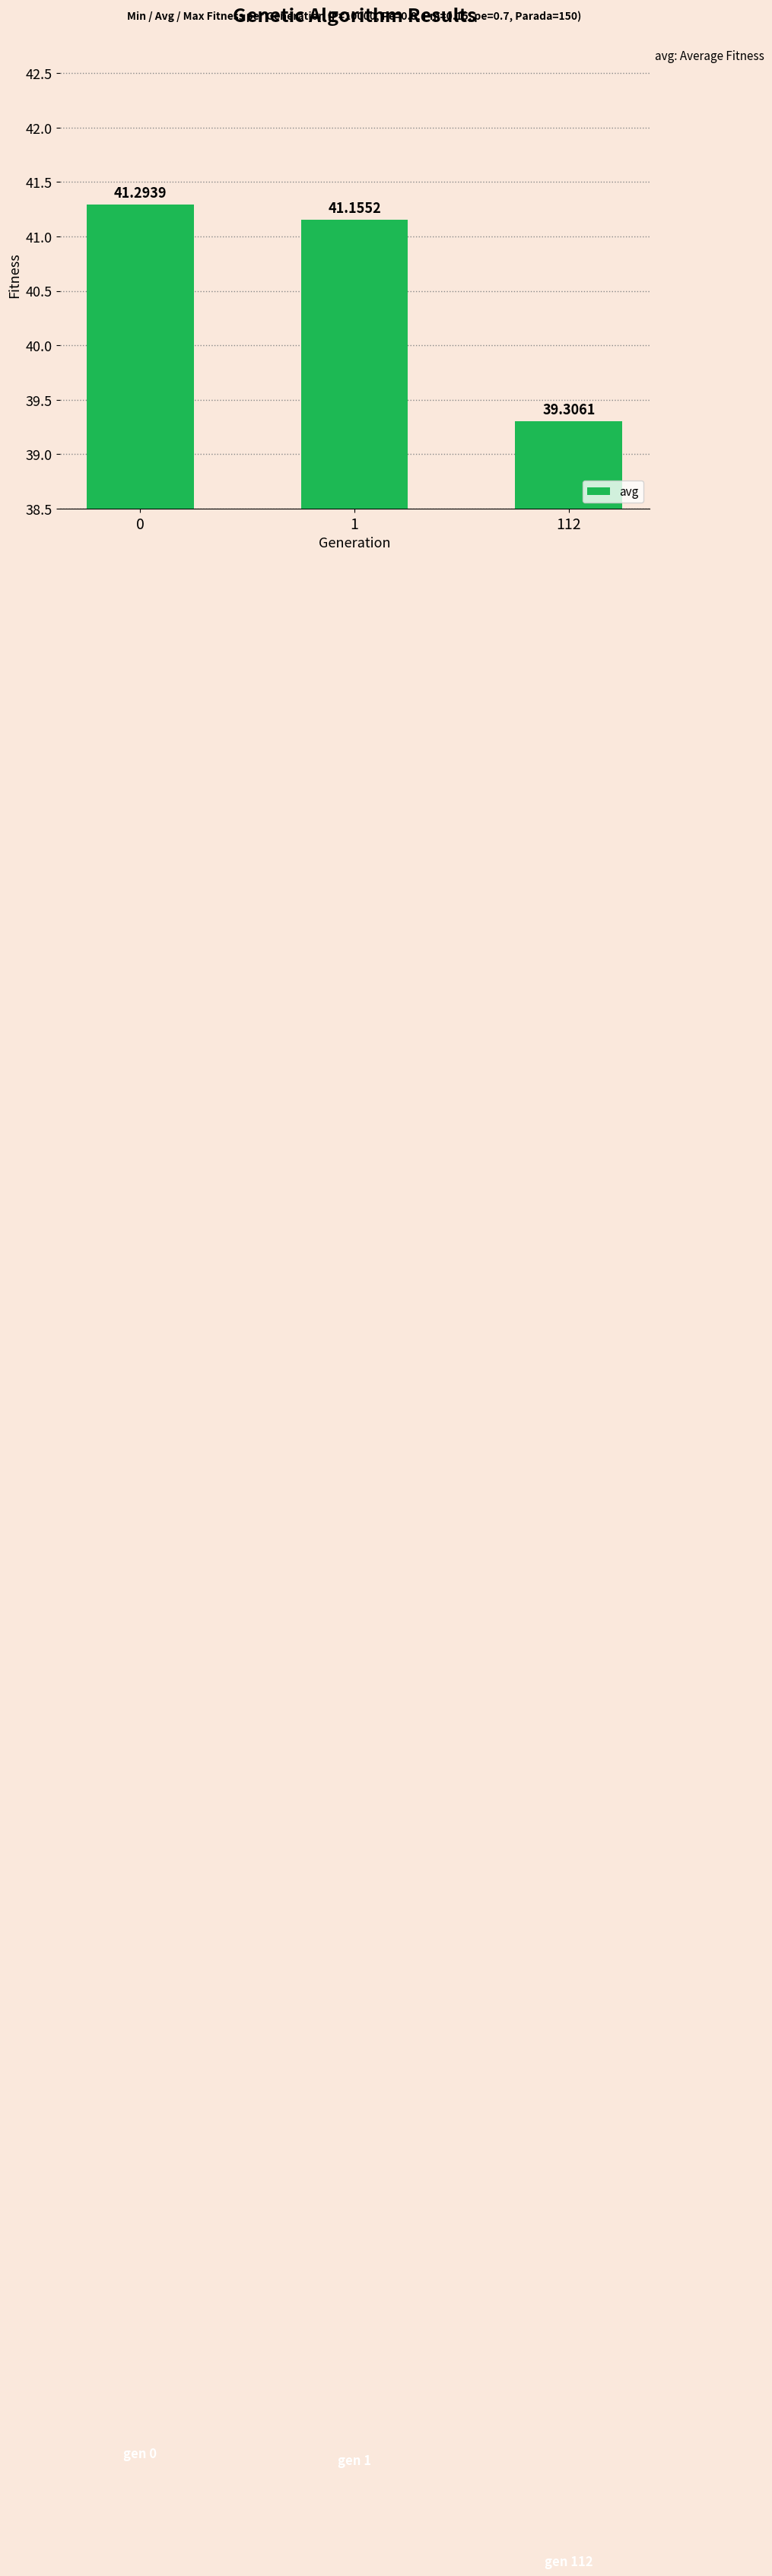

The value at 1 is 41.2. True or false?

True